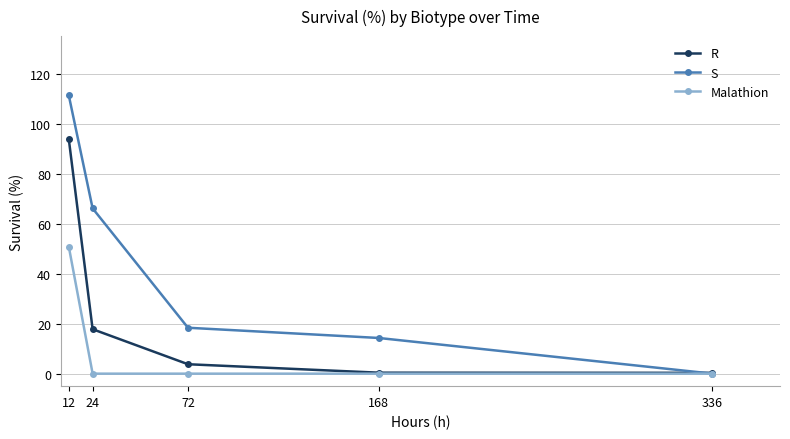

True or false: R has more than 2 points higher than both neighbors.

False